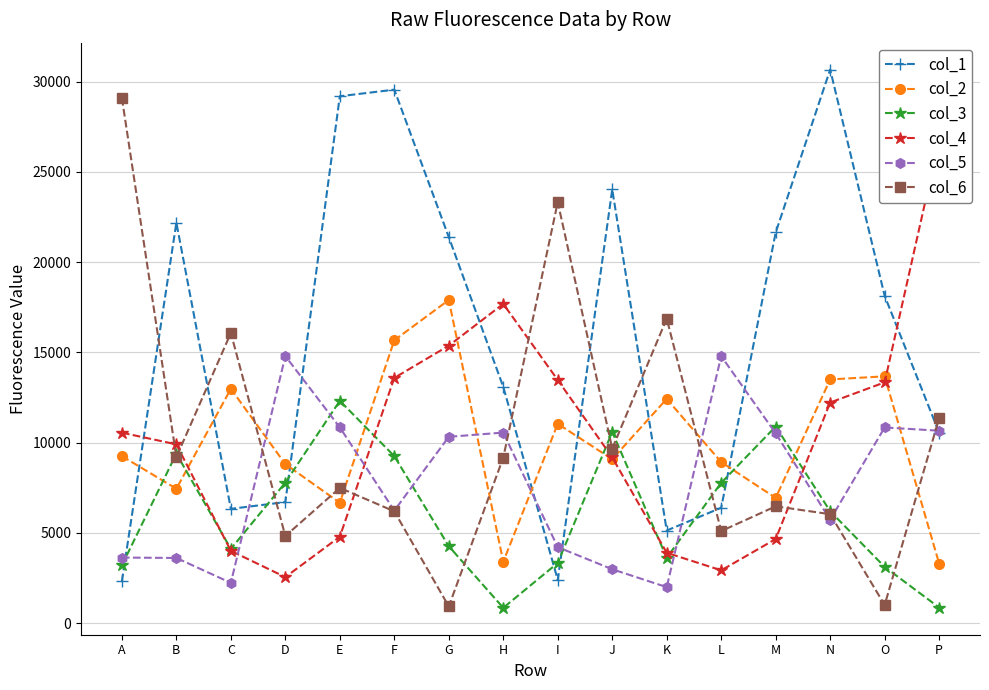

What is the value of the col_1 point at the 14th from the left?

30670